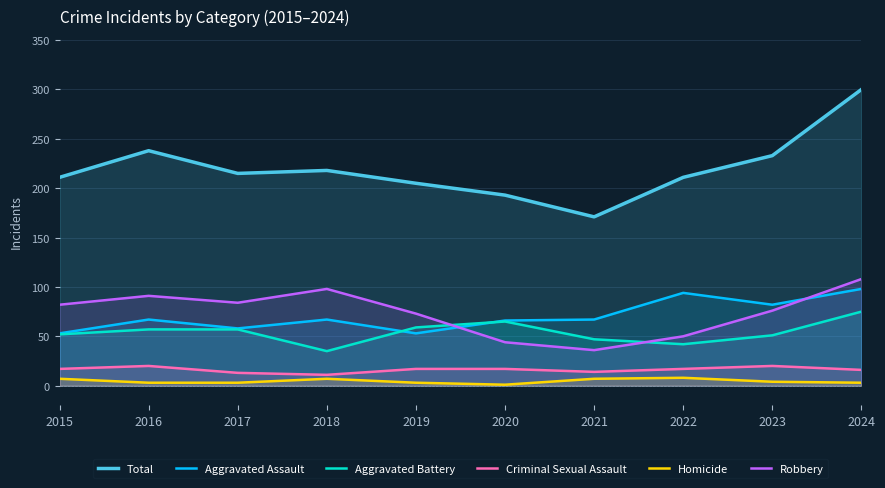

True or false: Criminal Sexual Assault and Total intersect in this chart.

False